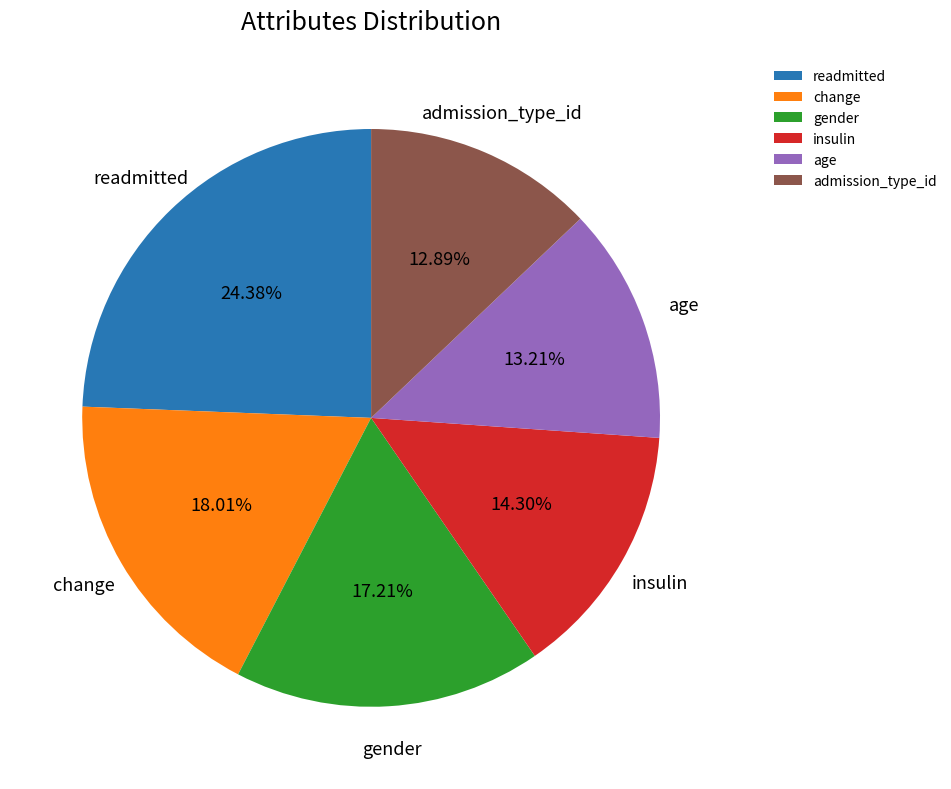

To the nearest percent, what is the difference between the largest and smallest slice percentages?

11%